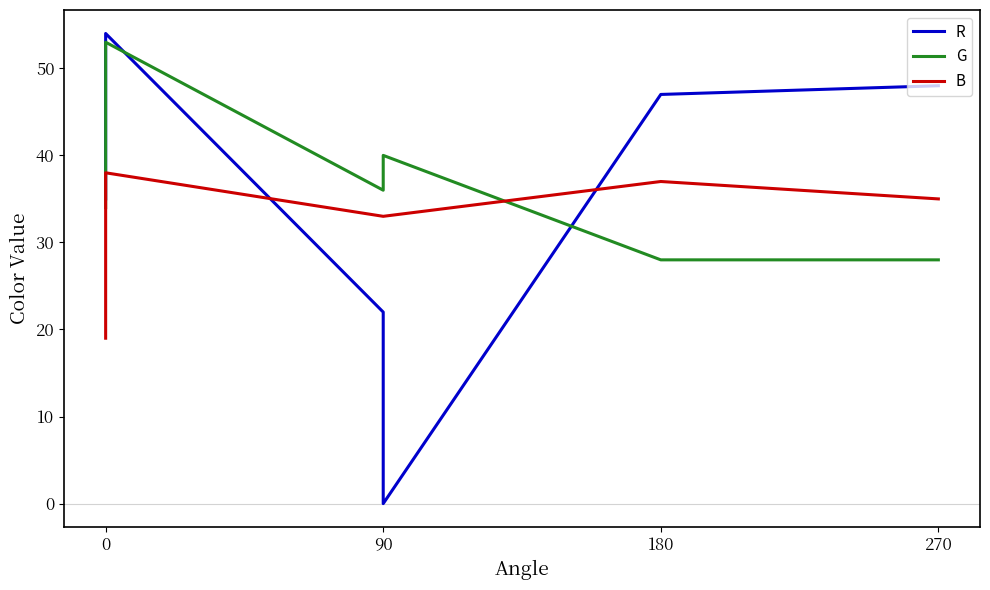

Does the chart have visible grid lines?

No